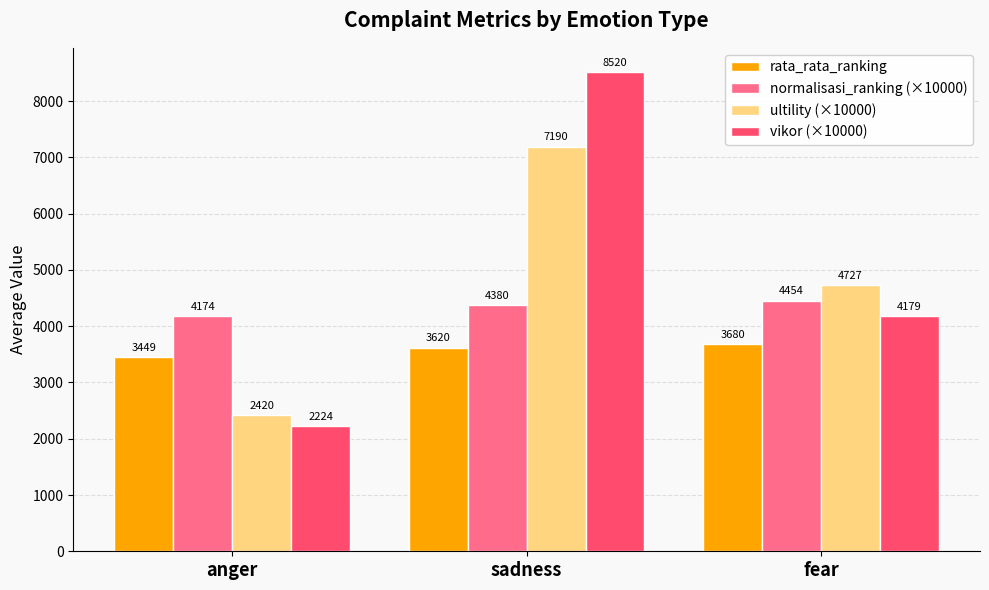

What is the smallest value displayed?

2223.8